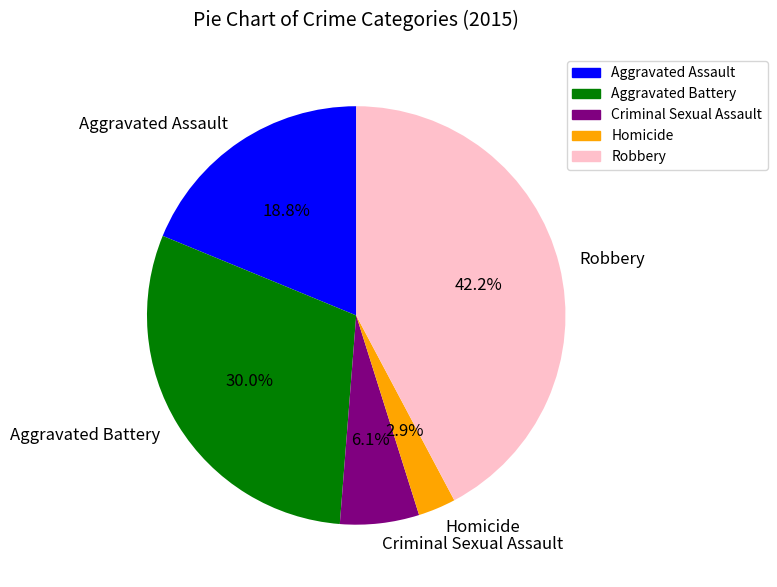

Which slice is the smallest?

Homicide